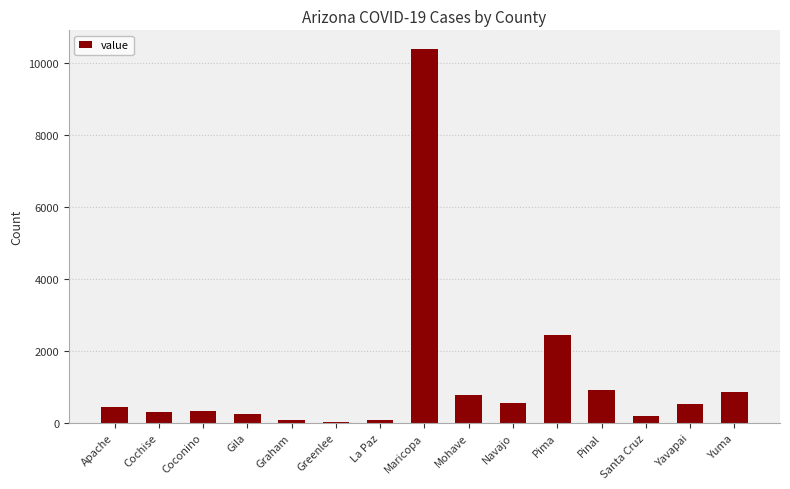

What is the sum of all values?

18083